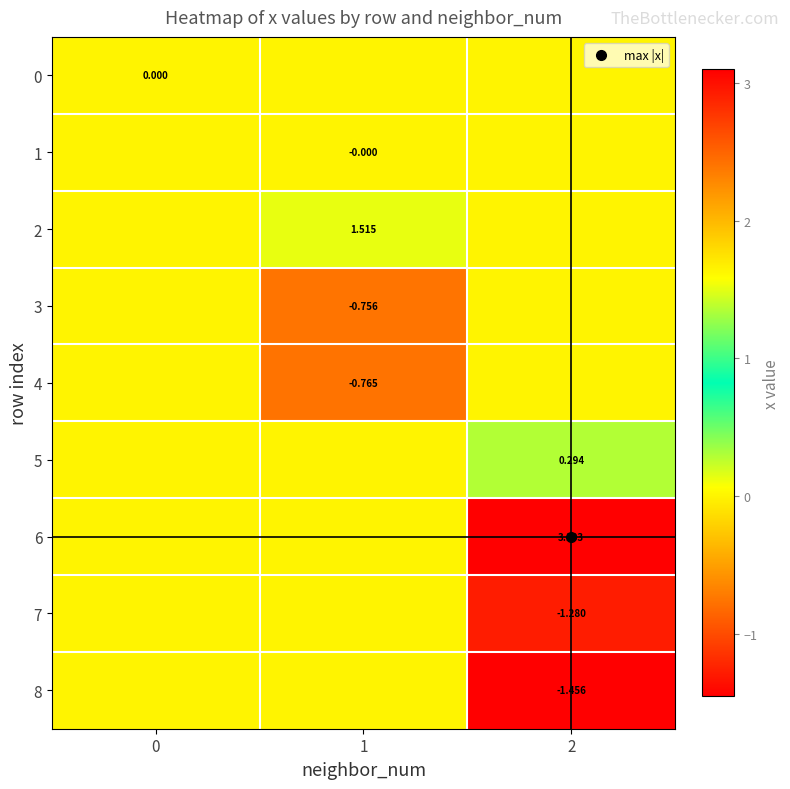

The 7 series shows 0.8 at 0. True or false?

False